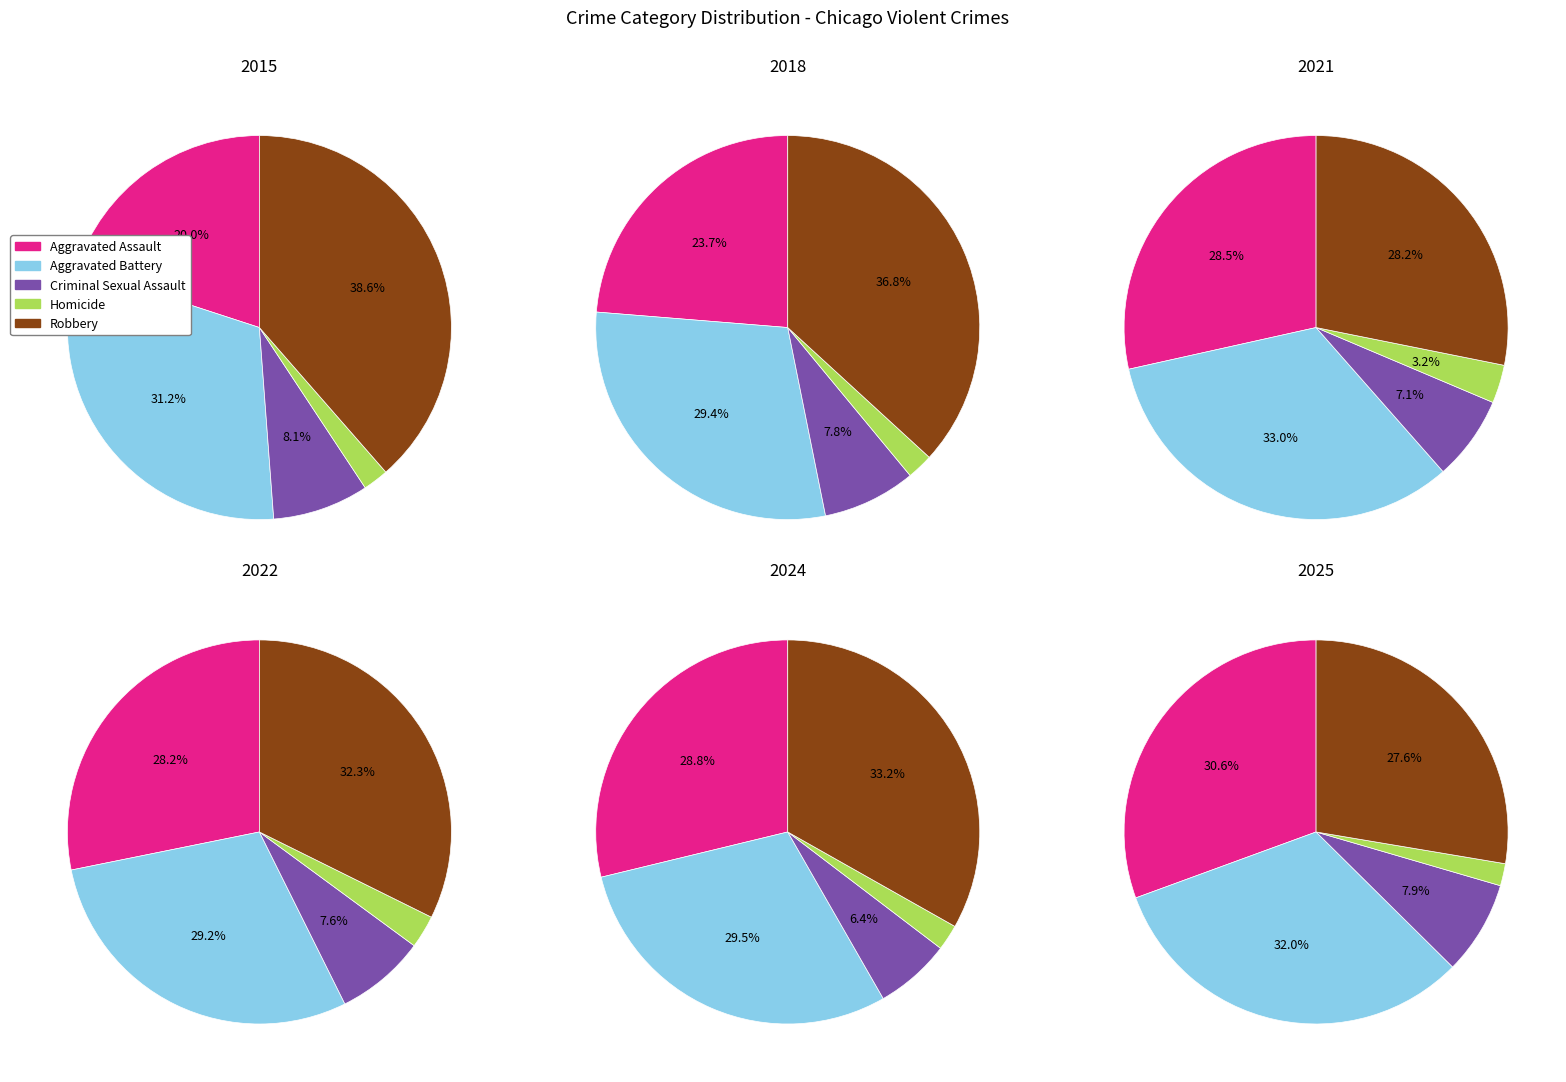

Which series has the largest range (max minus min)?

Robbery